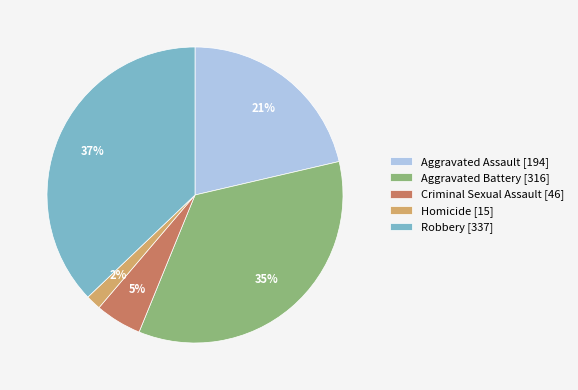

Is the sum of Criminal Sexual Assault [46] and Homicide [15] greater than half?

No